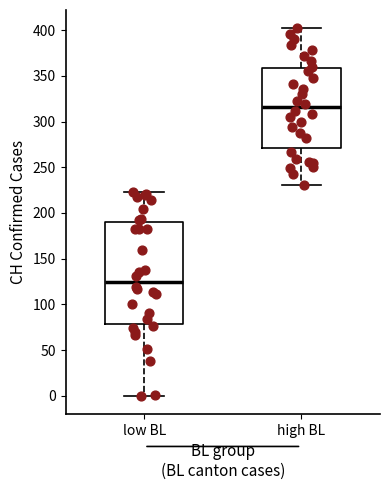

Where does the median line of the box for low BL sit on the y-axis? The values are not printed on the chart, so give them approximately, as read against the axis.

125